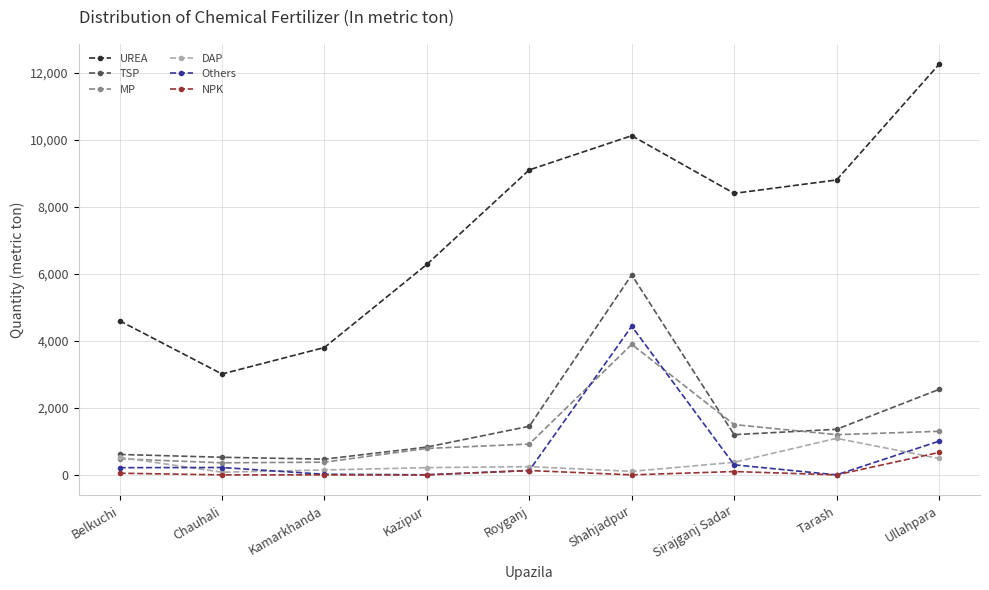

Is this an area chart (filled region under the line)?

No